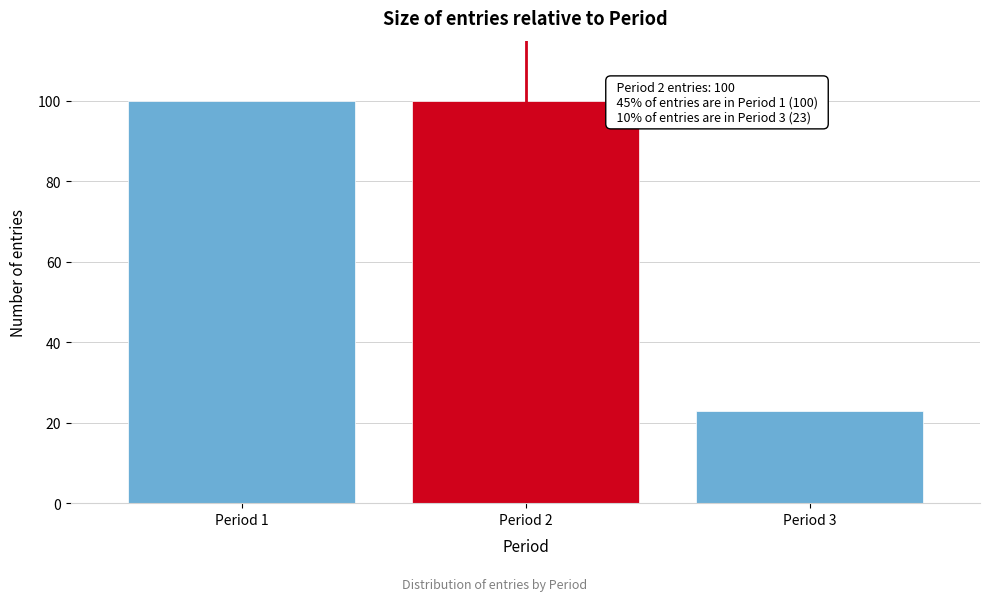

Reading left to right, transcribe all the data shown in this chart.

Period 1=100	Period 2=100	Period 3=23